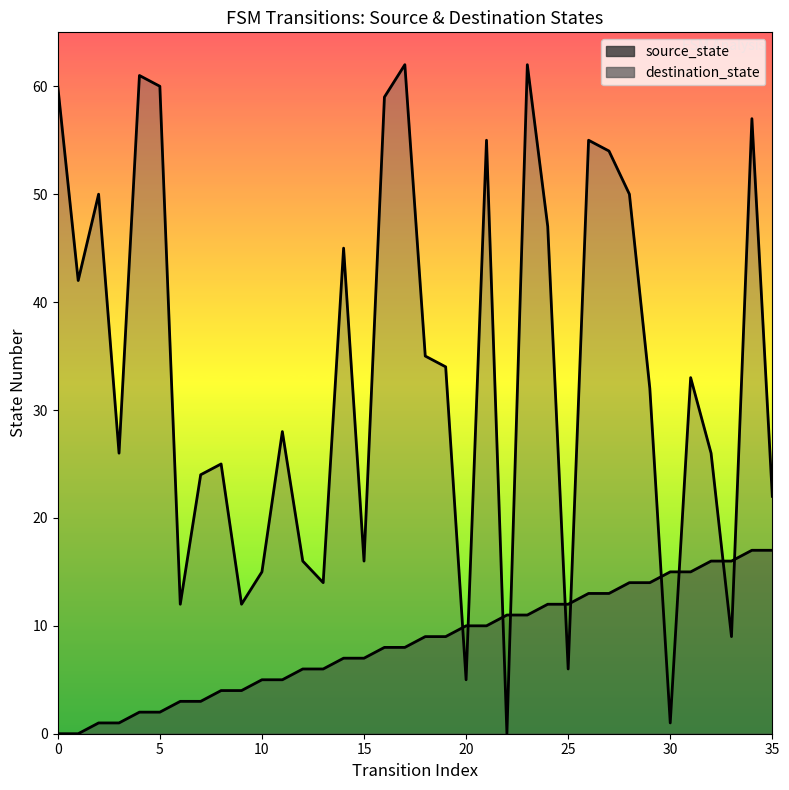

How many data points does each series have?

36